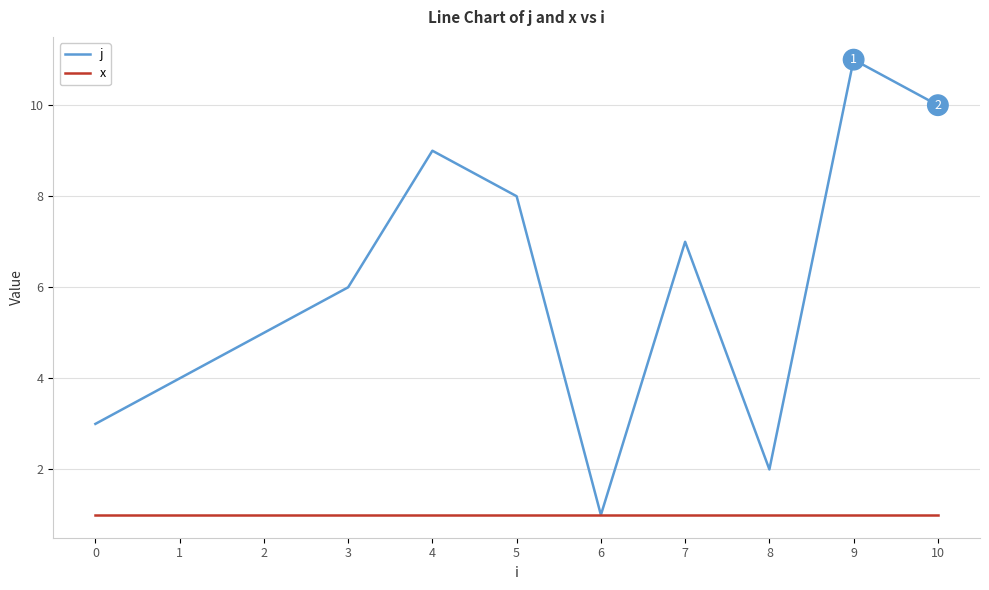

Is the value of x at 0 greater than the value of j at 2?

No